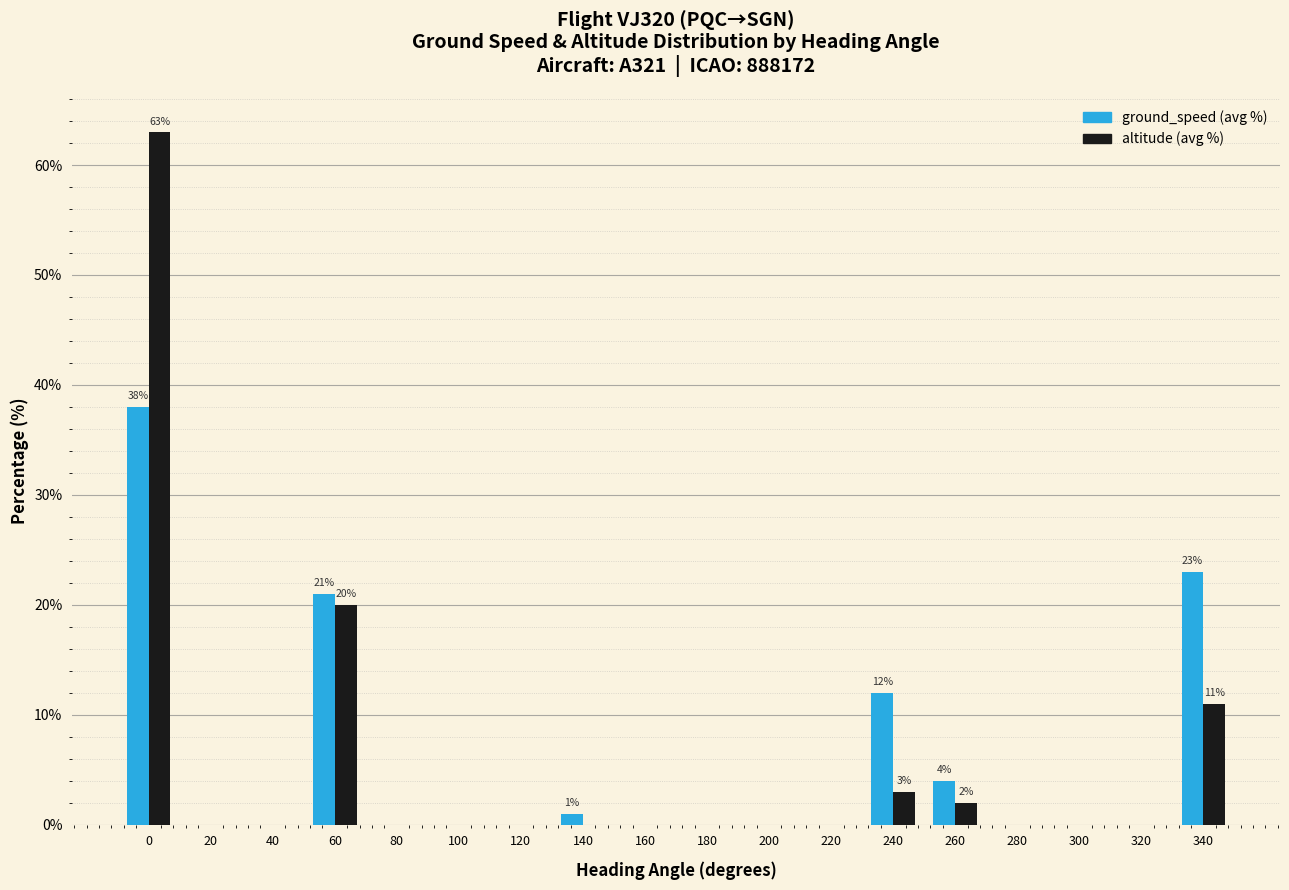

Are the bars grouped side by side (vs. stacked)?

Yes